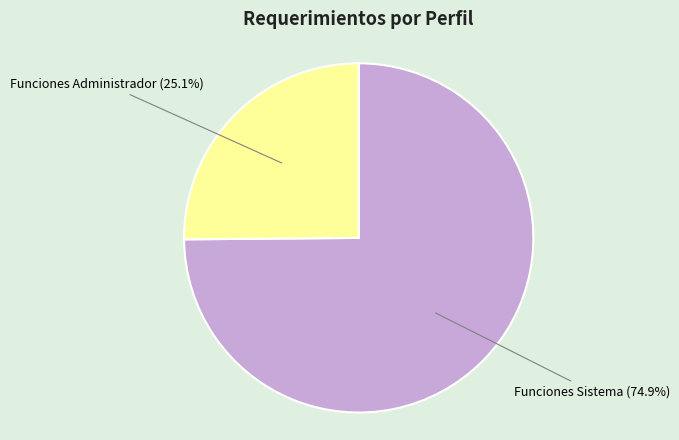

To the nearest percent, what percentage of the pie is Funciones Sistema?

75%